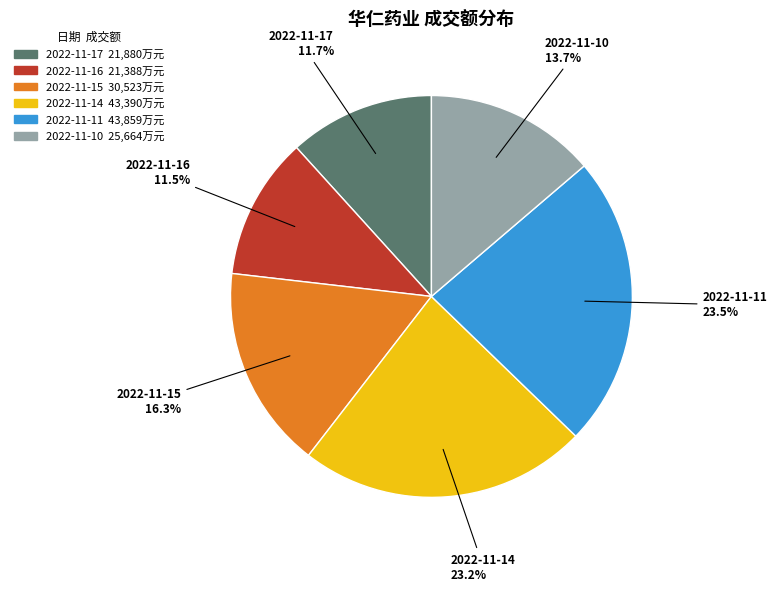

Which has a higher value, 2022-11-15 or 2022-11-16?

2022-11-15